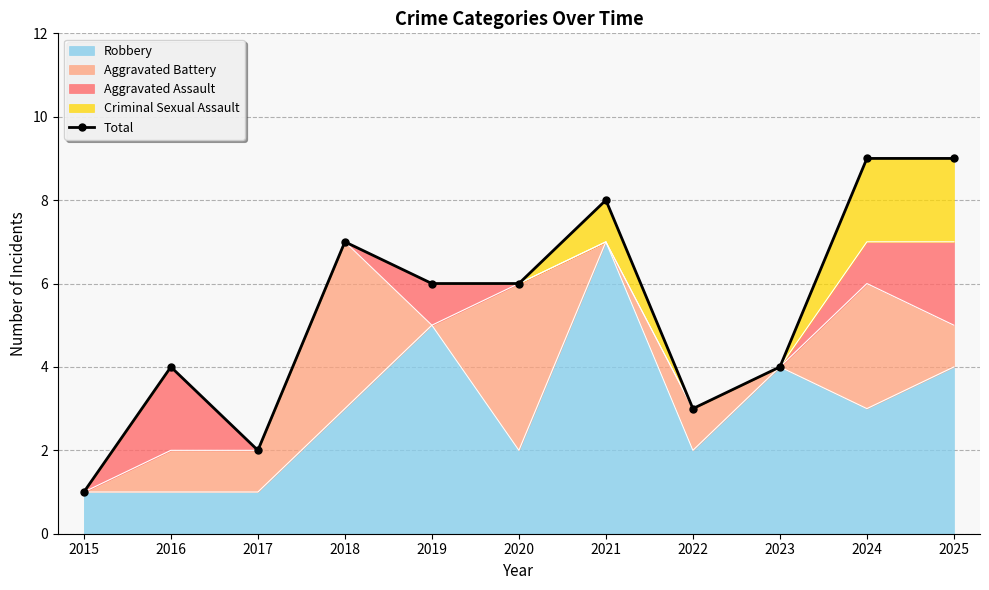

Is it true that the value at 2015 is 1?

False